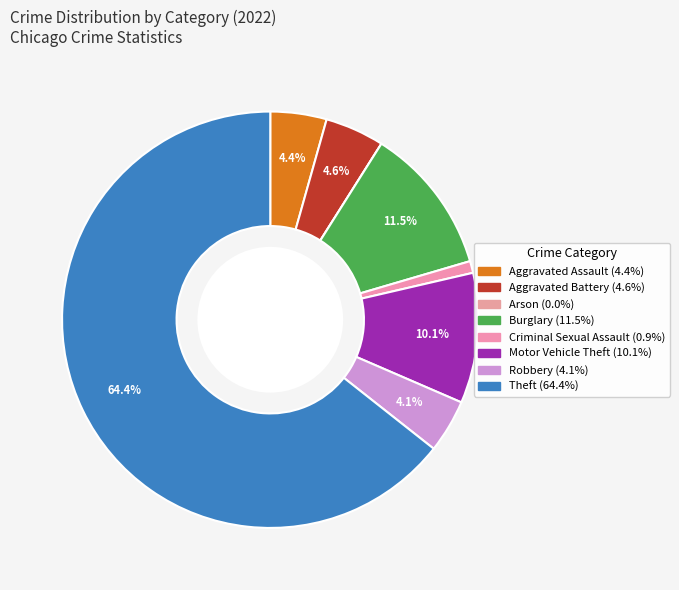

Does any single category account for the majority?

Yes